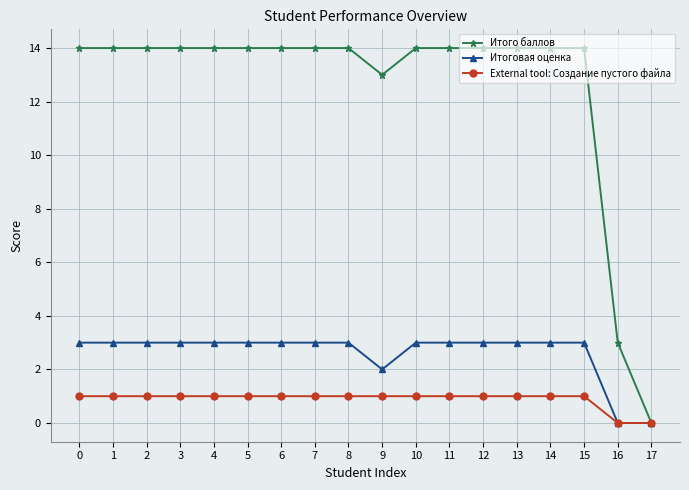

Which series has the largest total across all categories?

Итого баллов